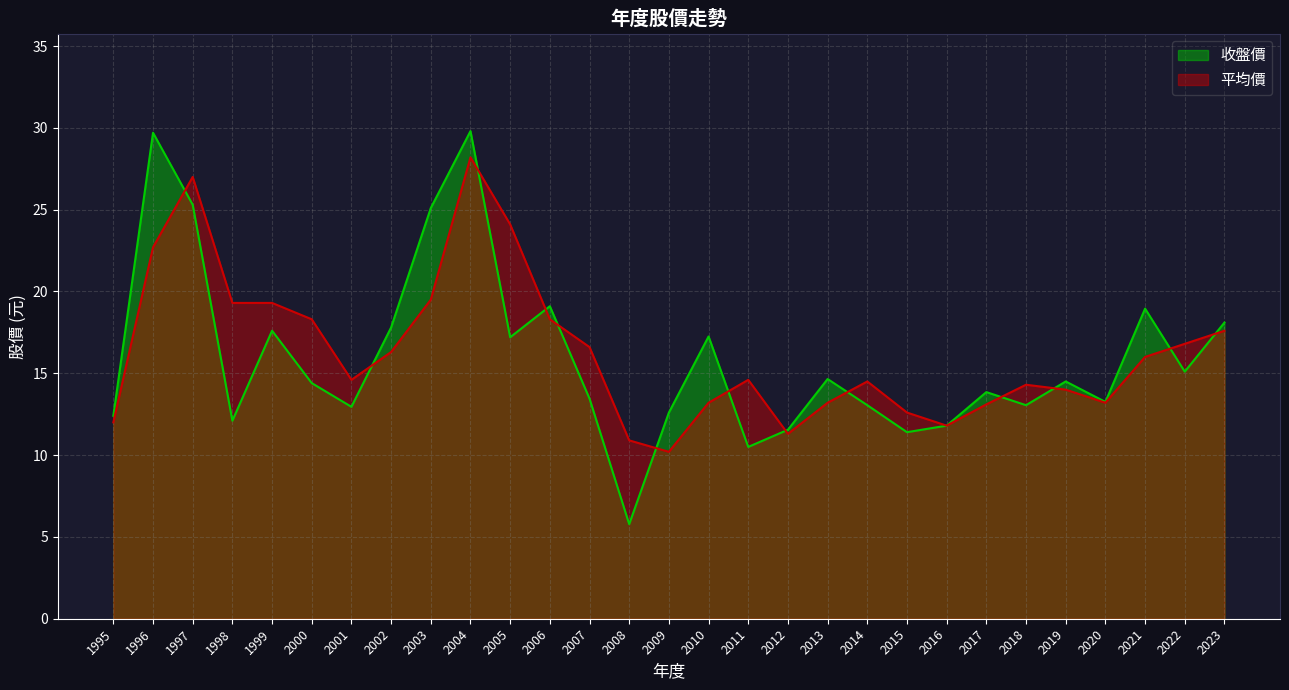

What is the difference between the maximum and minimum values in the 收盤價 series?

24.0